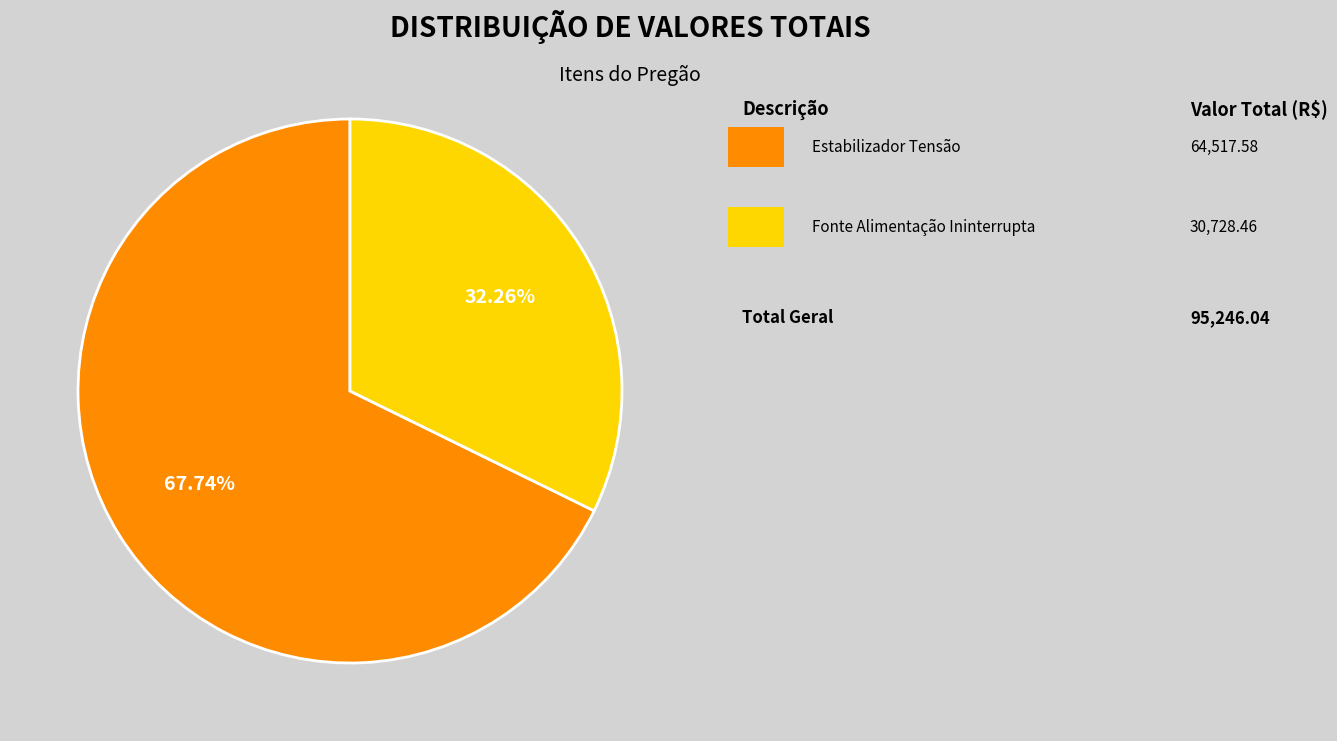

Does any single category account for the majority?

Yes